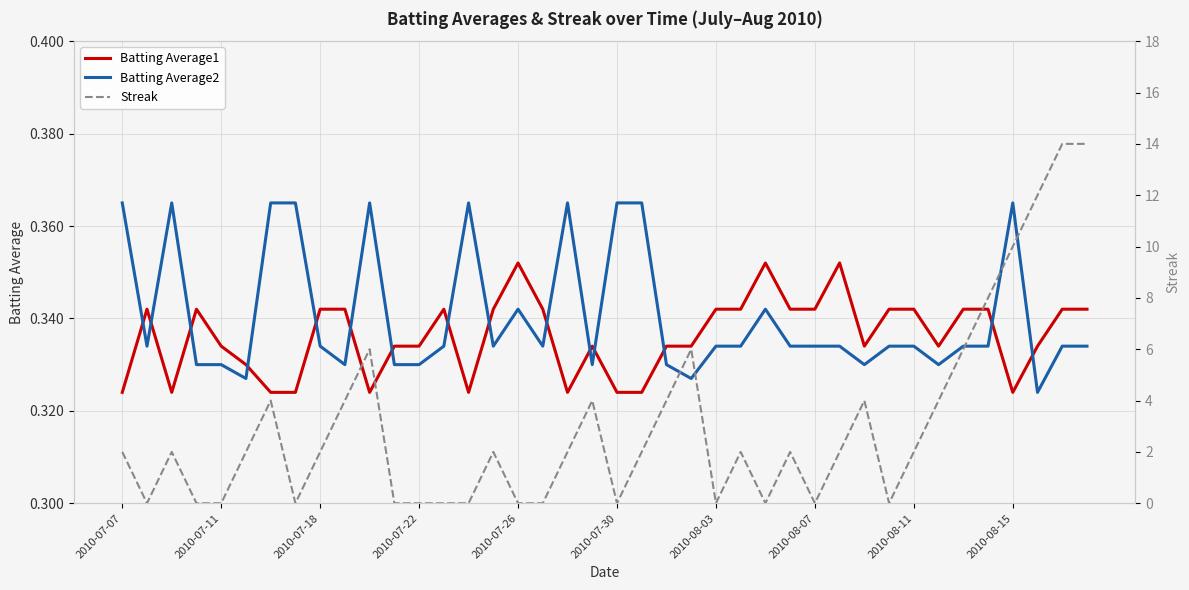

The Batting Average2 series shows 0.5 at 2010-08-07. True or false?

False